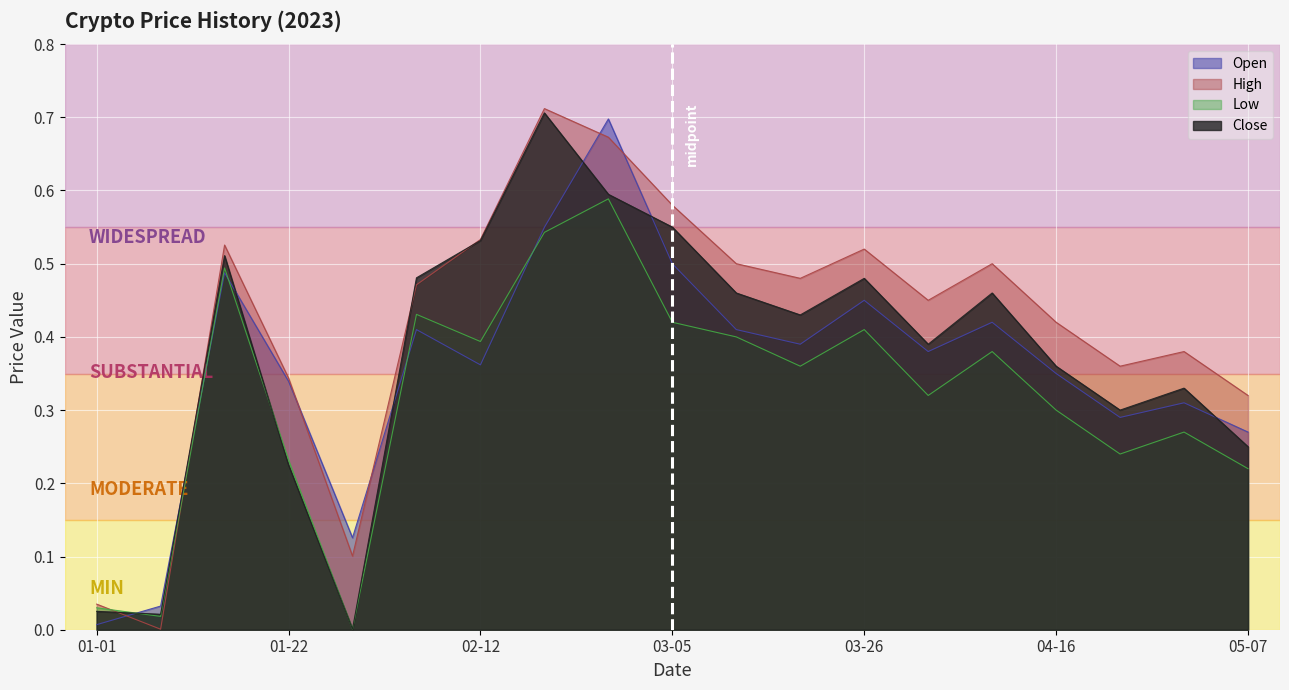

How many lines are shown in the chart?

4